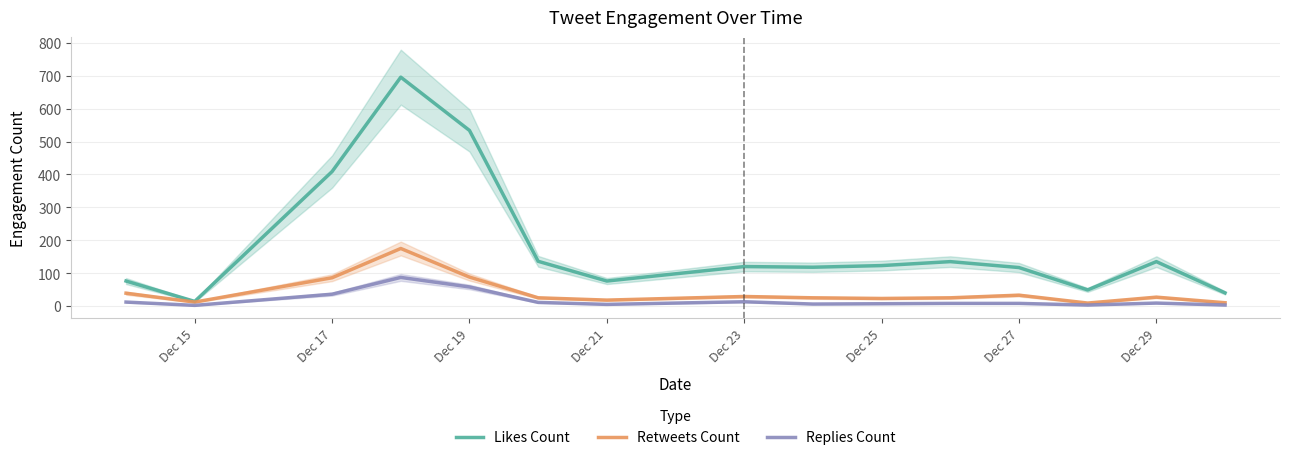

How many data points in Replies Count are above 8?

7